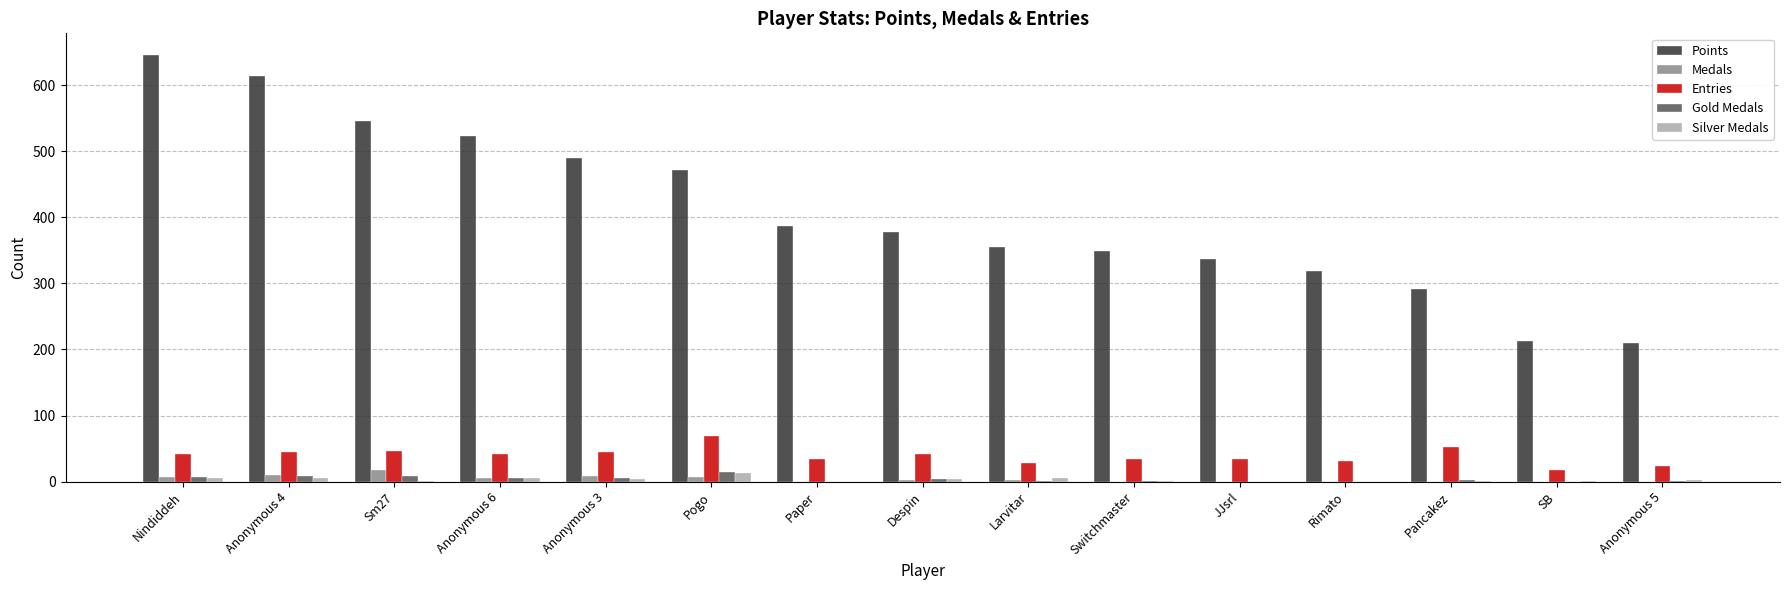

Which series changed the most between Sm27 and Anonymous 5?

Points